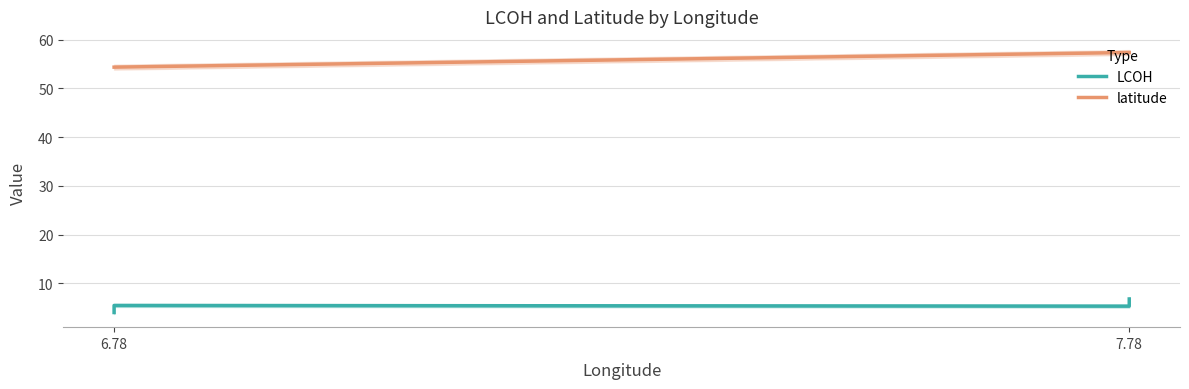

The latitude series shows 54.4 at 6.78. True or false?

True